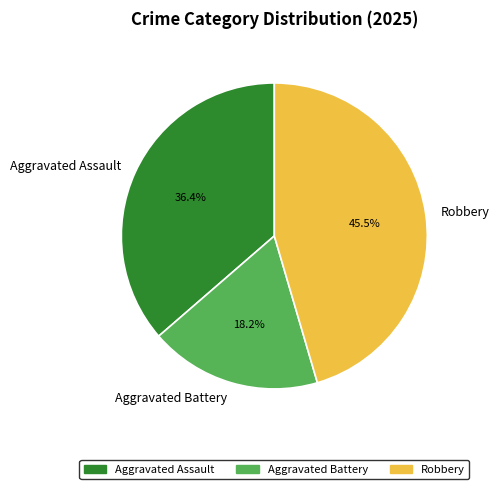

The Aggravated Battery slice represents 18% of the pie. True or false?

True